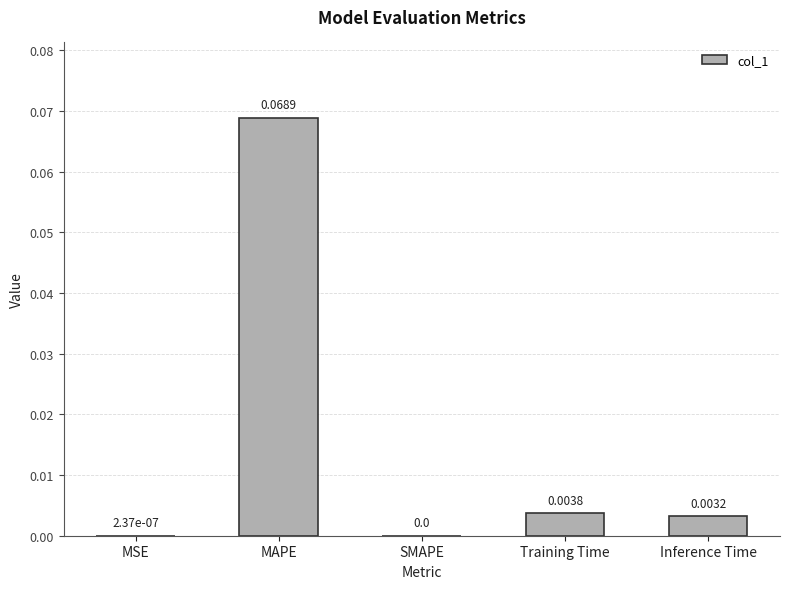

Which label corresponds to the largest value in the chart?

MAPE